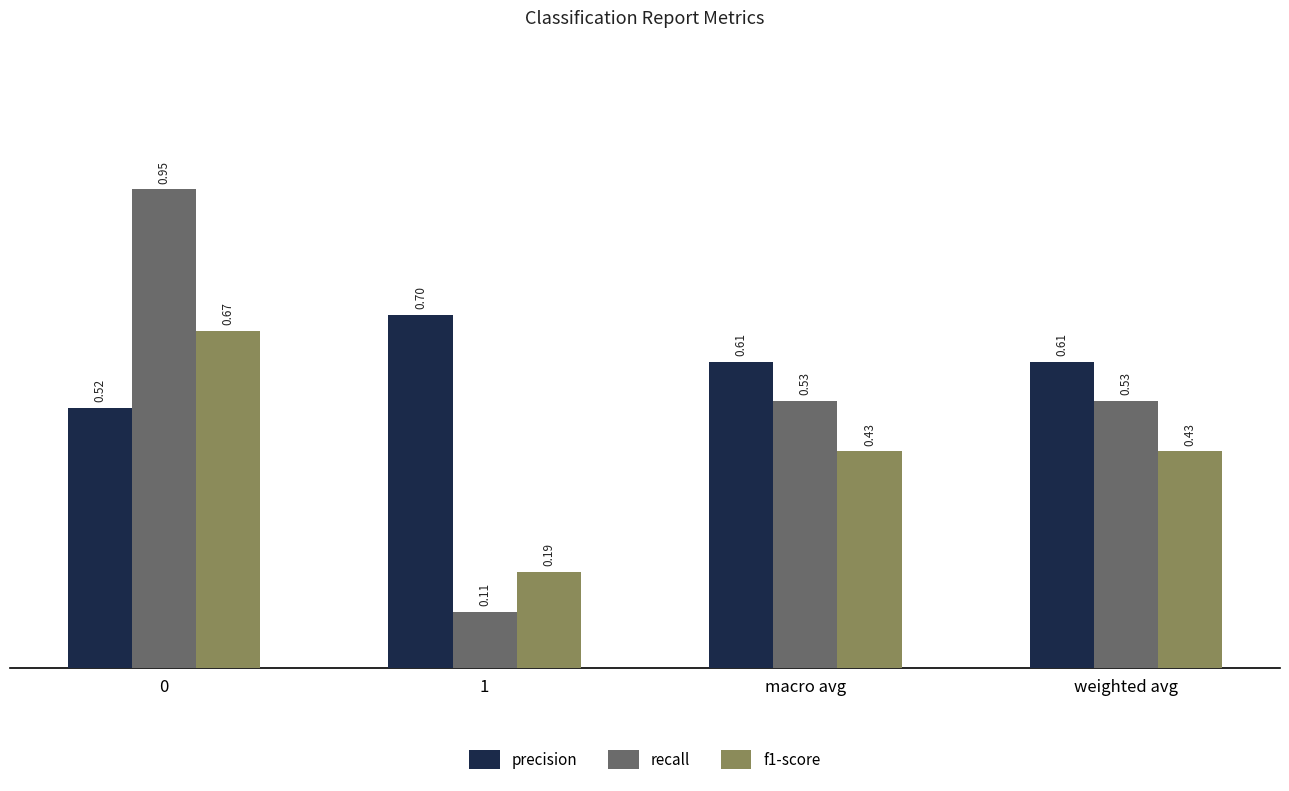

Which series has the widest spread of values?

recall